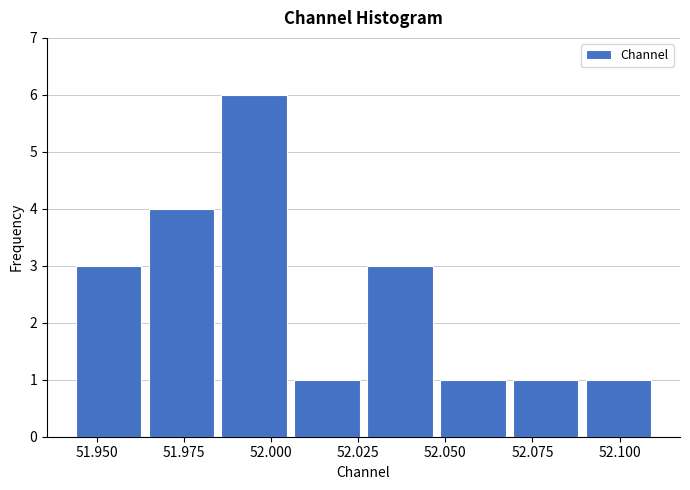

Reading left to right, transcribe this chart: for each bar, give the range it covers on the x-axis and its height. Neither the bar edges nor the heights are printed on the chart, so give them approximately, as read against the axes.

51.945 to 51.965: 3
51.965 to 51.985: 4
51.985 to 52.005: 6
52.005 to 52.025: 1
52.025 to 52.045: 3
52.045 to 52.070: 1
52.070 to 52.090: 1
52.090 to 52.110: 1